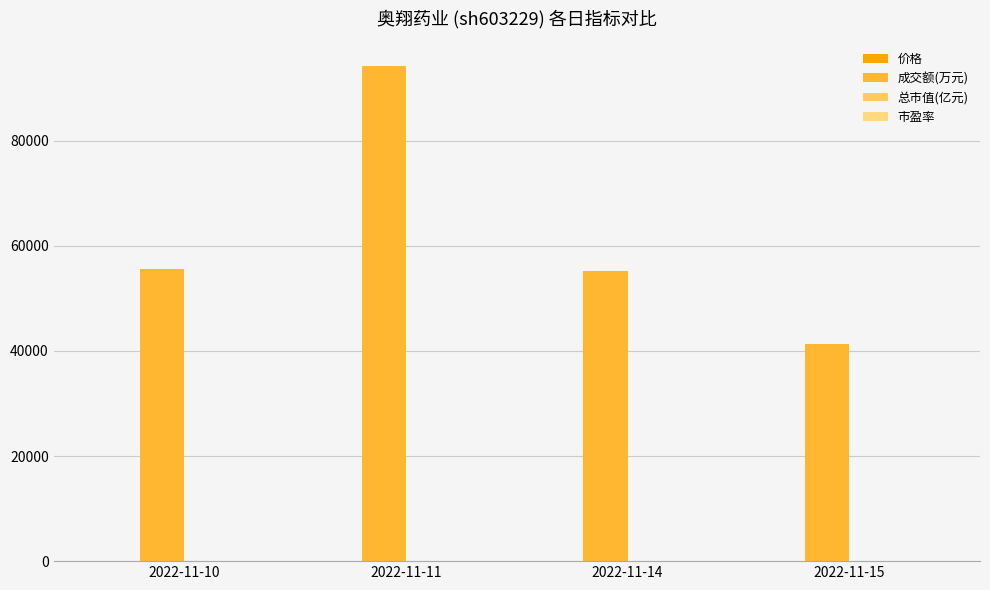

Count the number of categories in the chart.

4